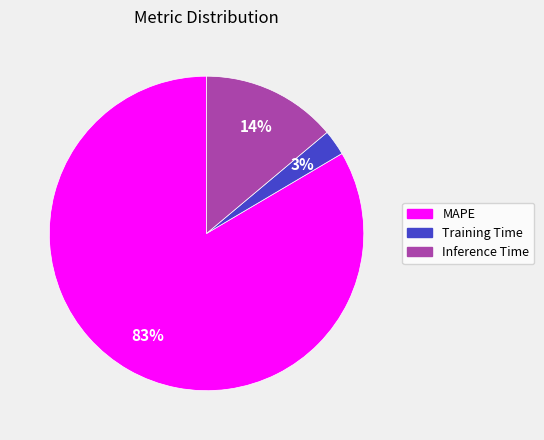

Is it true that Inference Time is 24% of the pie?

False